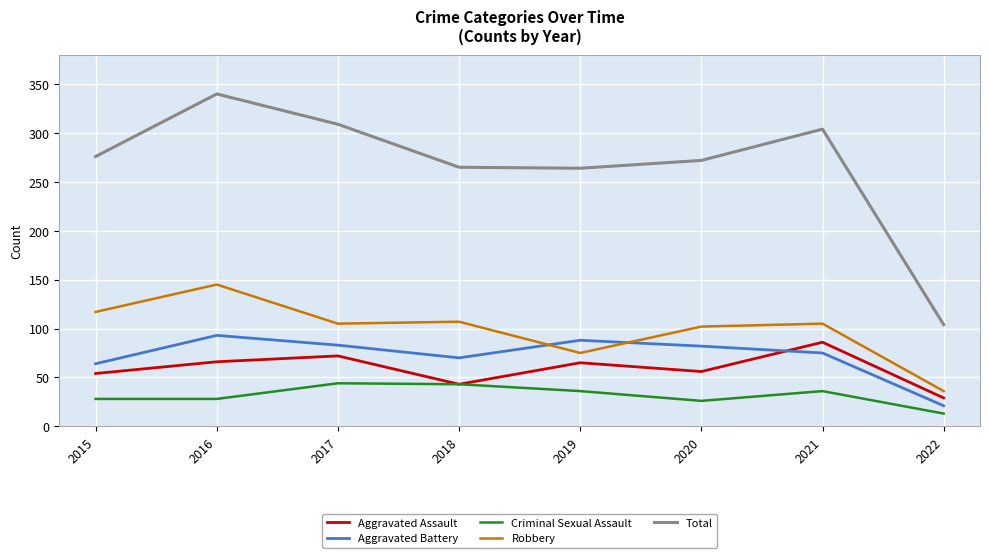

Does the chart display data point markers on the line(s)?

No